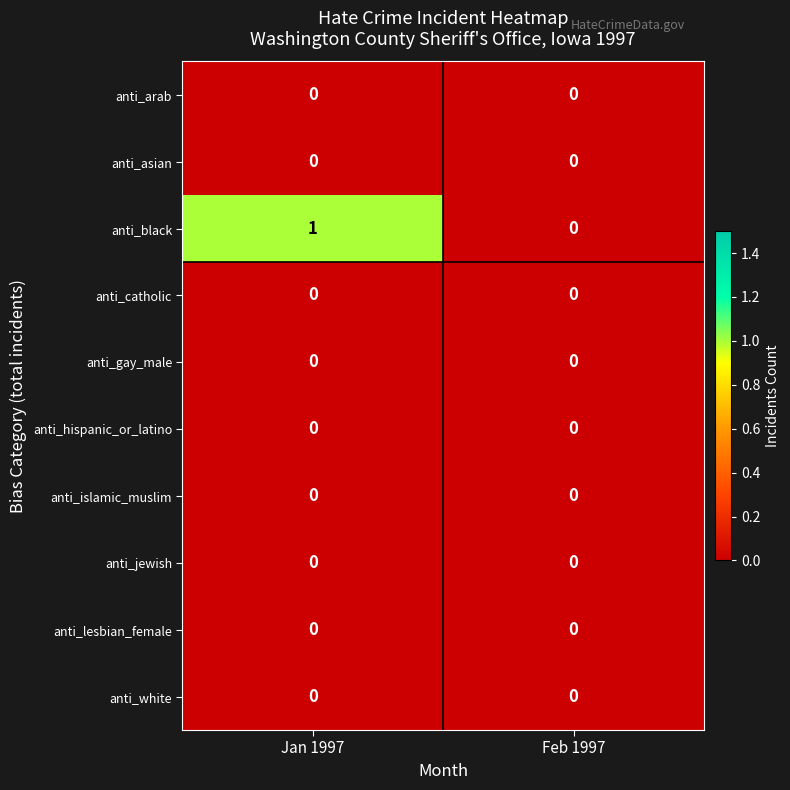

Which series has the largest range (max minus min)?

anti_black